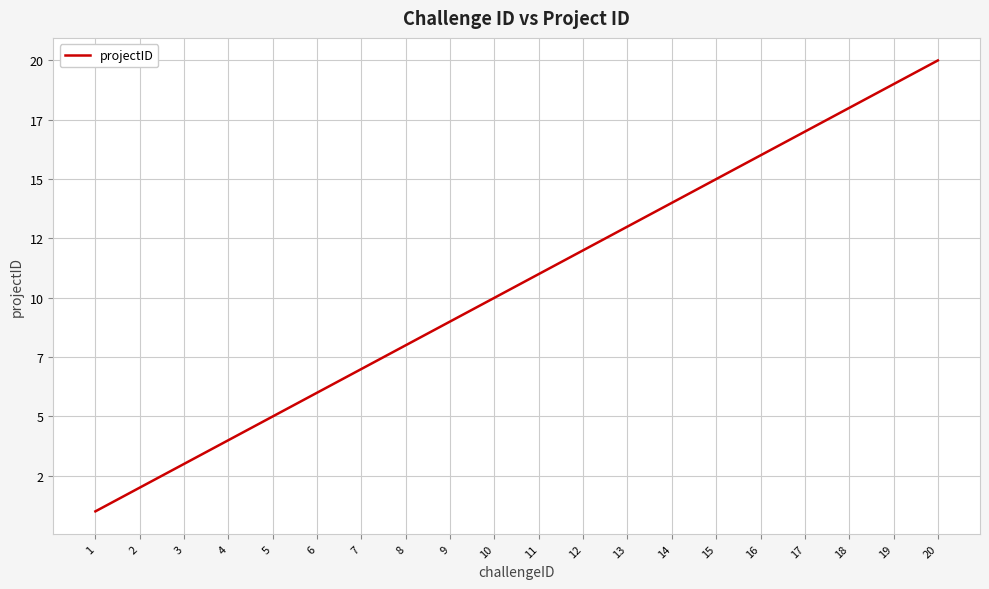

What is the value of the 3rd point from the left?

3